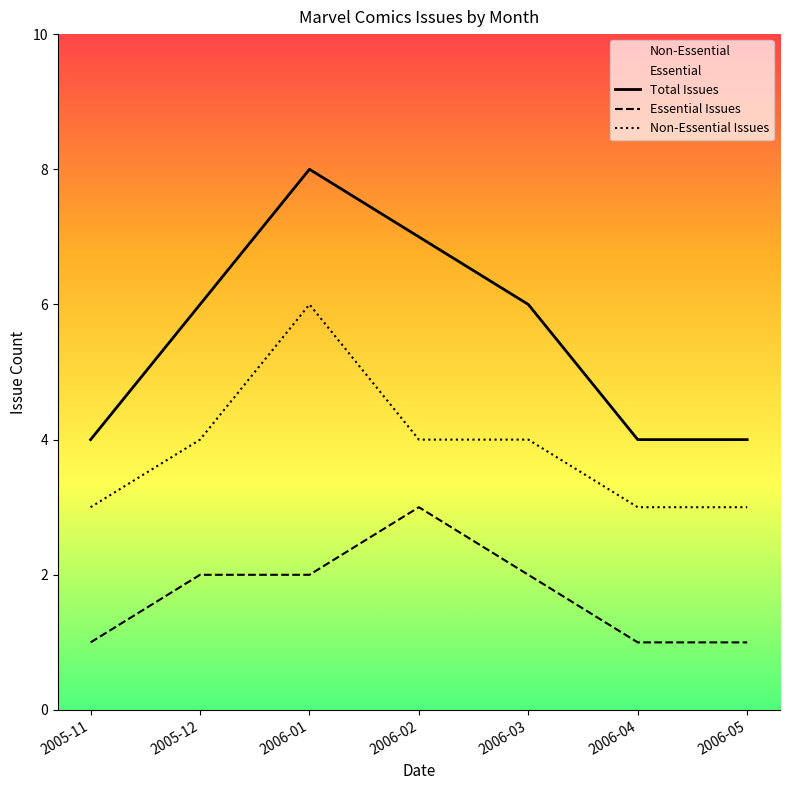

What are all the series names shown in the legend?

Total Issues, Essential Issues, Non-Essential Issues